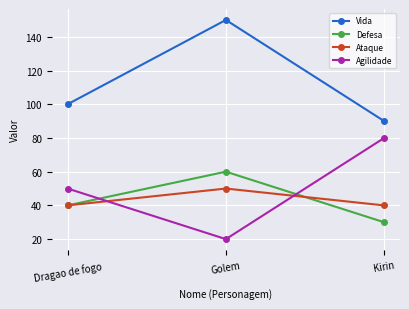

How many Ataque values are between 40 and 50?

3